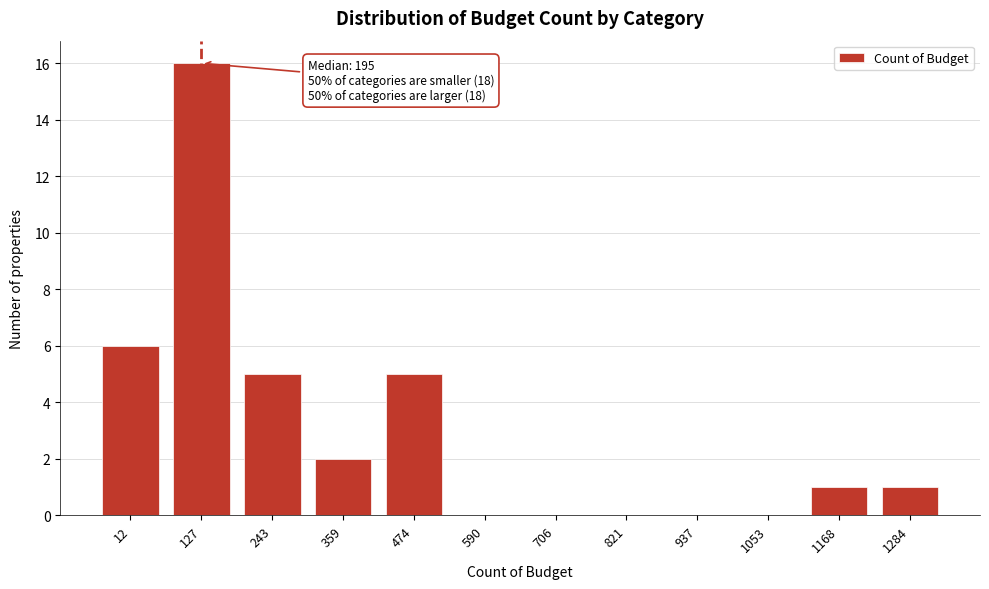

Reading right to left, transcribe all the data shown in this chart.

1284=1	1168=1	1053=0	937=0	821=0	706=0	590=0	474=5	359=2	243=5	127=16	12=6